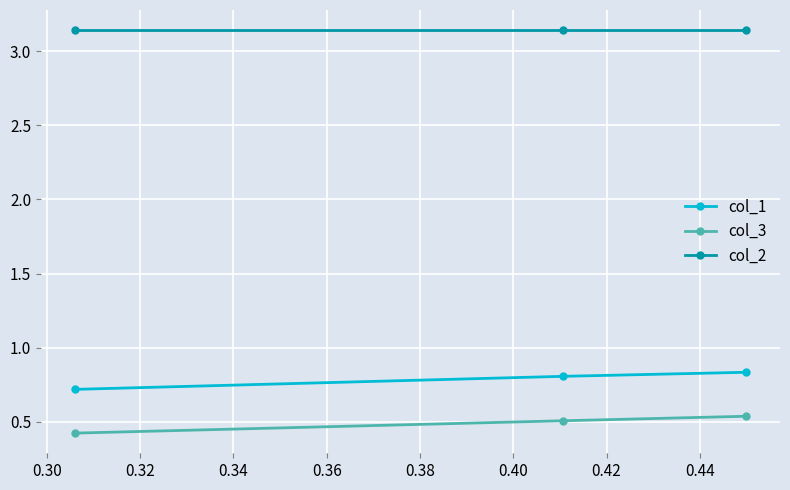

At how many categories does at least one series exceed 1?

3